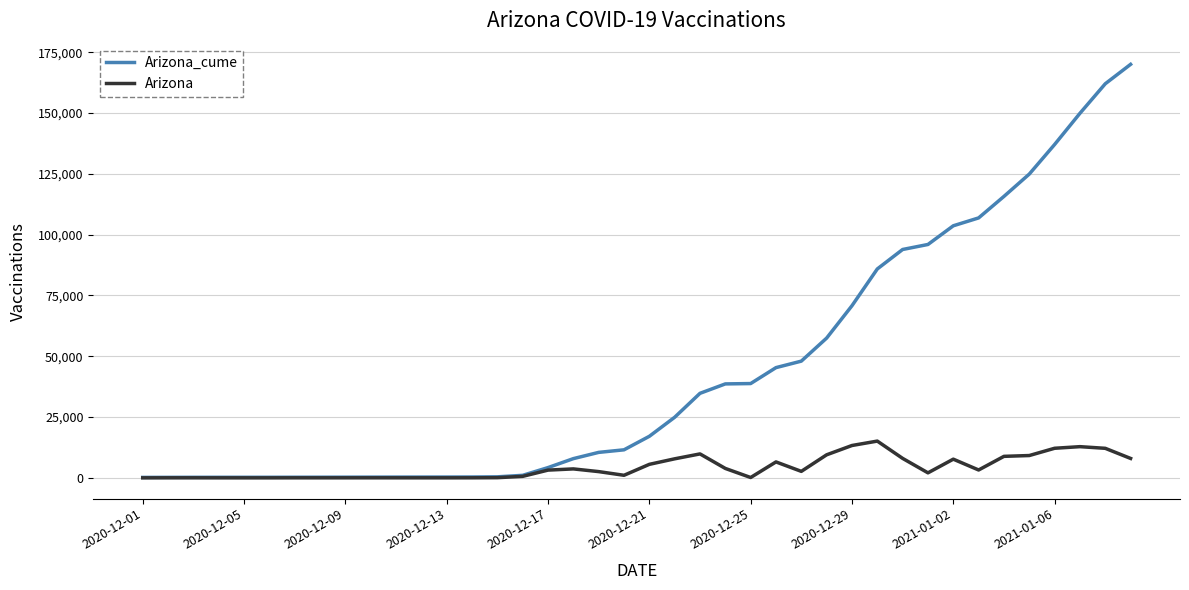

Rank the series by their maximum value, from highest to lowest.

Arizona_cume, Arizona